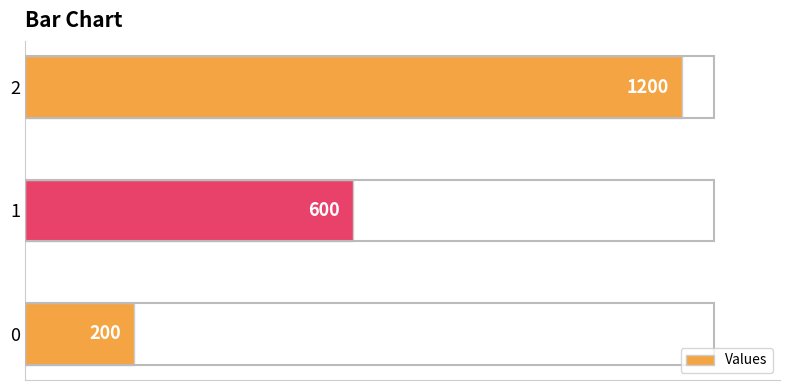

How many categories are shown in the chart?

3